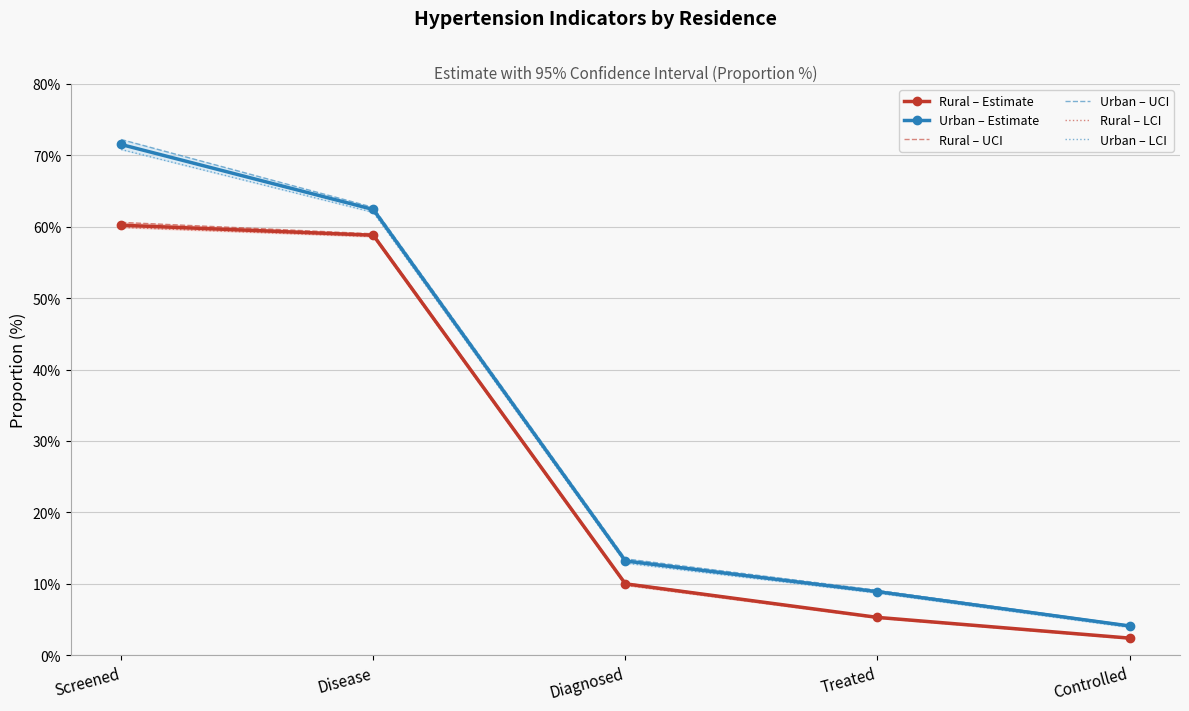

What is the label of the 2nd point from the right?

Treated